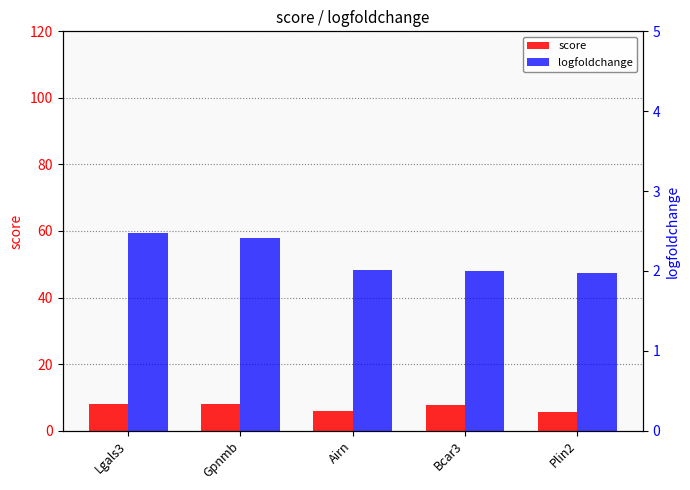

What is the difference between the second highest and second lowest values in the logfoldchange series?

0.4